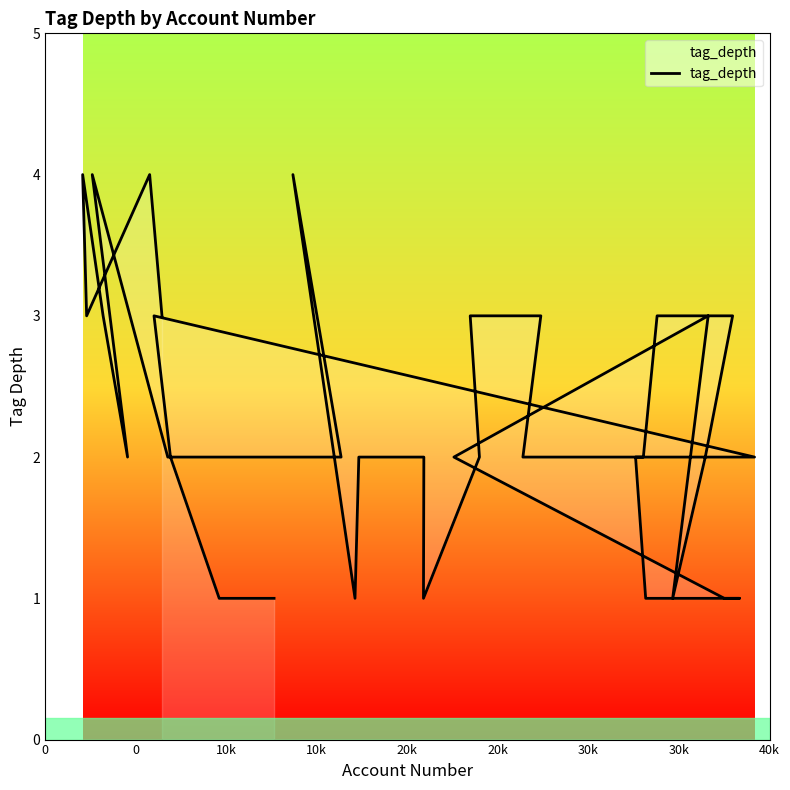

What is the sum of all values?

87